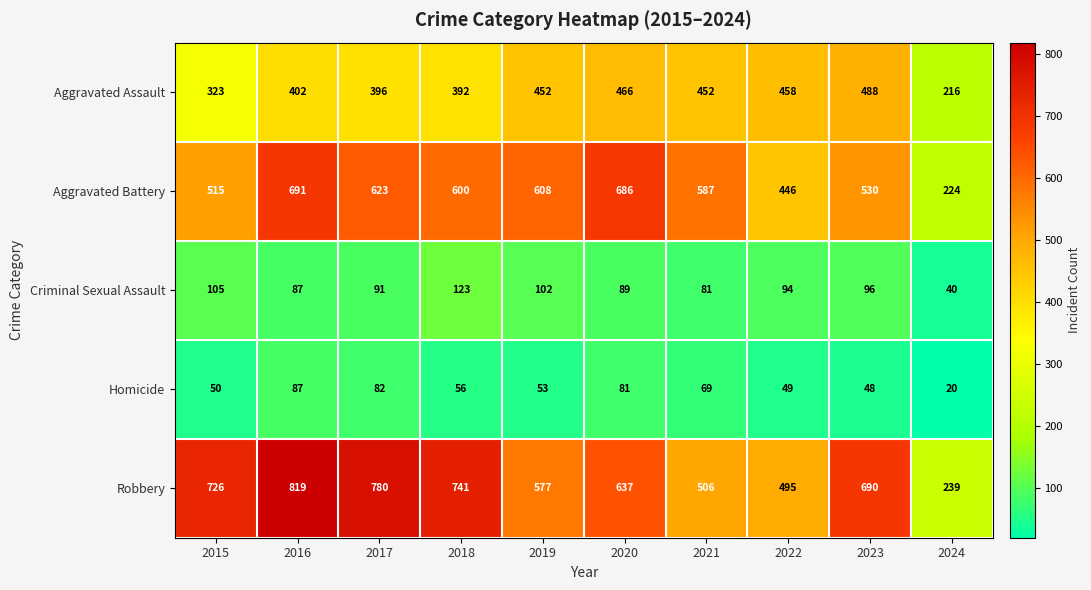

The Aggravated Assault series shows 466 at 2020. True or false?

True